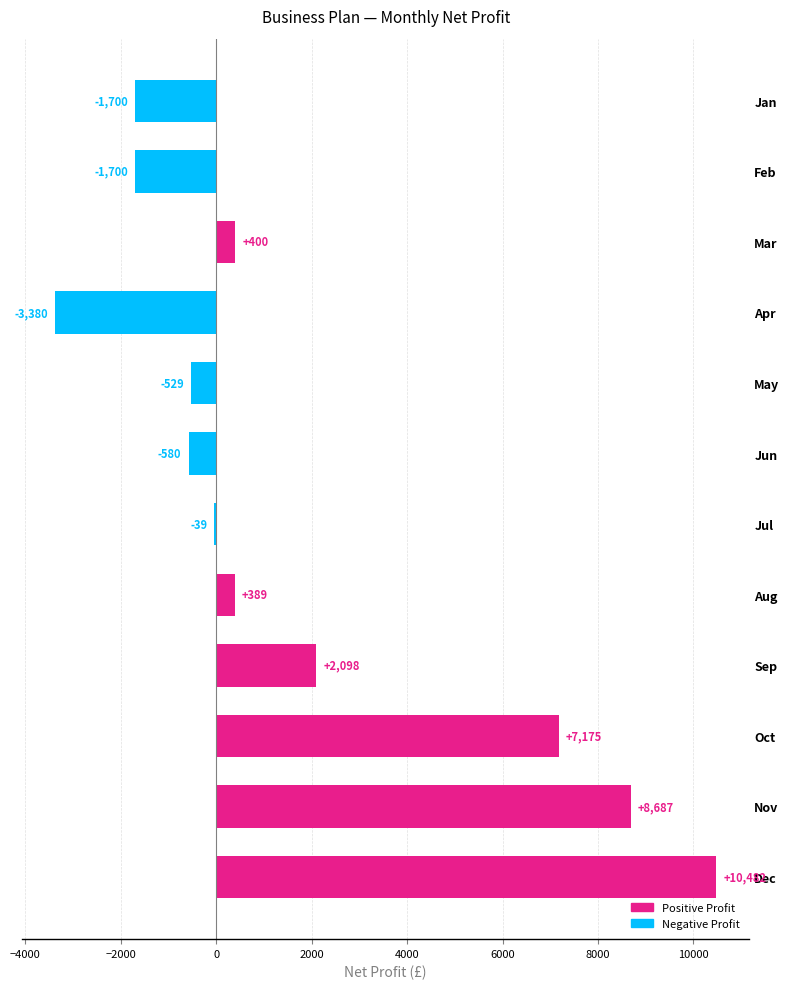

How many data points are above 388?

6